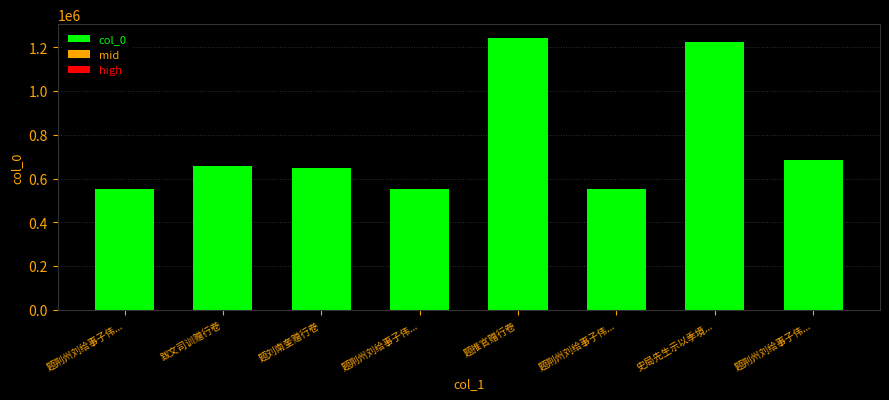

How many series are shown in this chart?

1